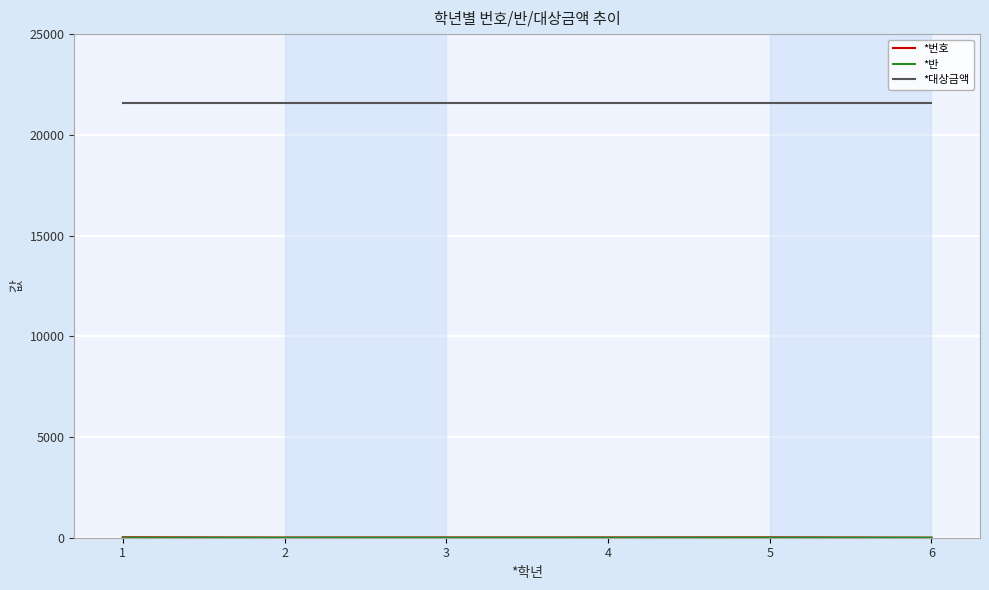

What is the maximum value shown in the chart?

21600